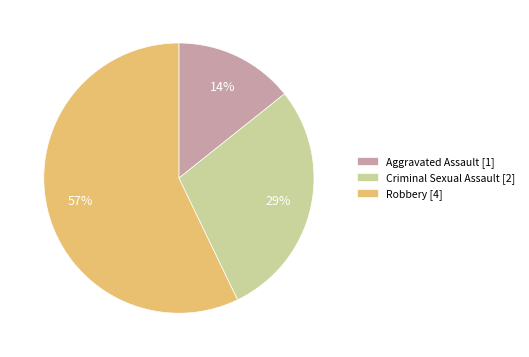

Which slice is the largest?

Robbery [4]